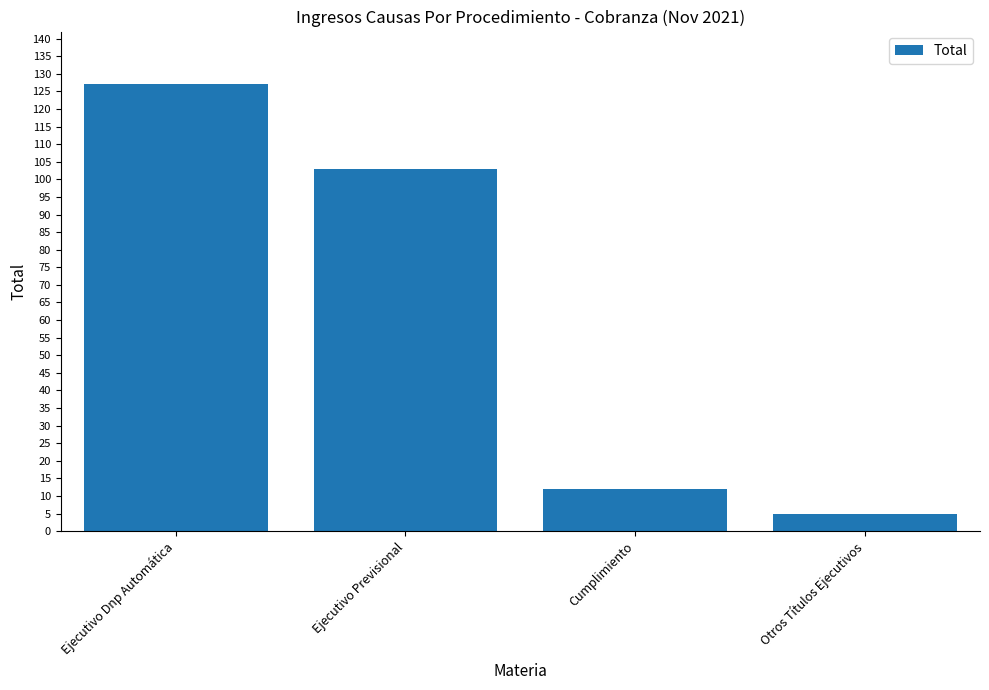

What is the label of the 2nd bar from the left?

Ejecutivo Previsional